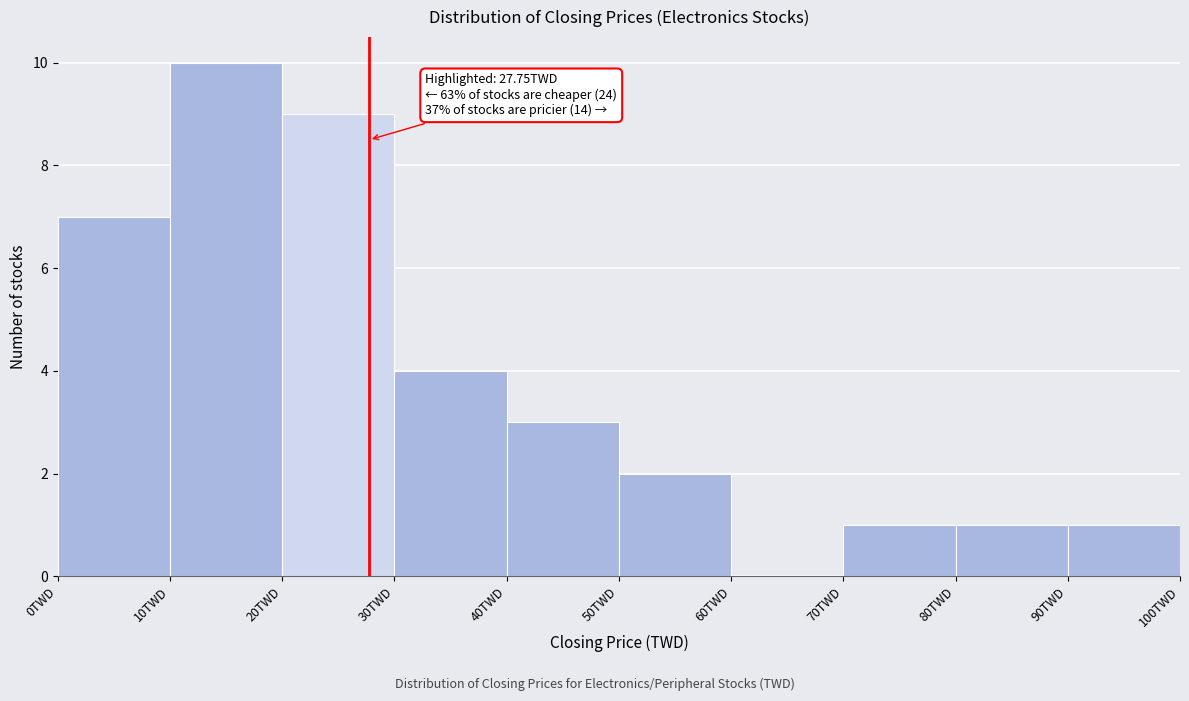

Which range on the x-axis has the tallest bar?

10 to 20